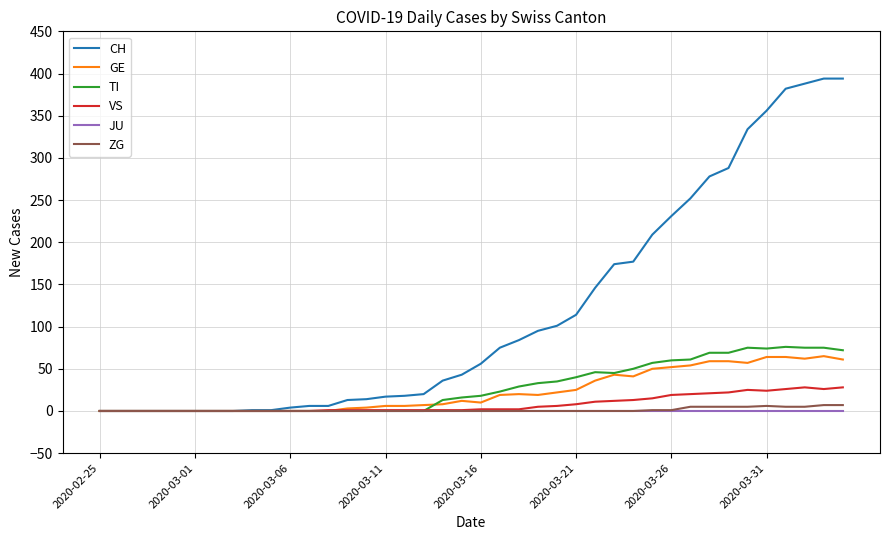

What is the maximum value shown in the chart?

394